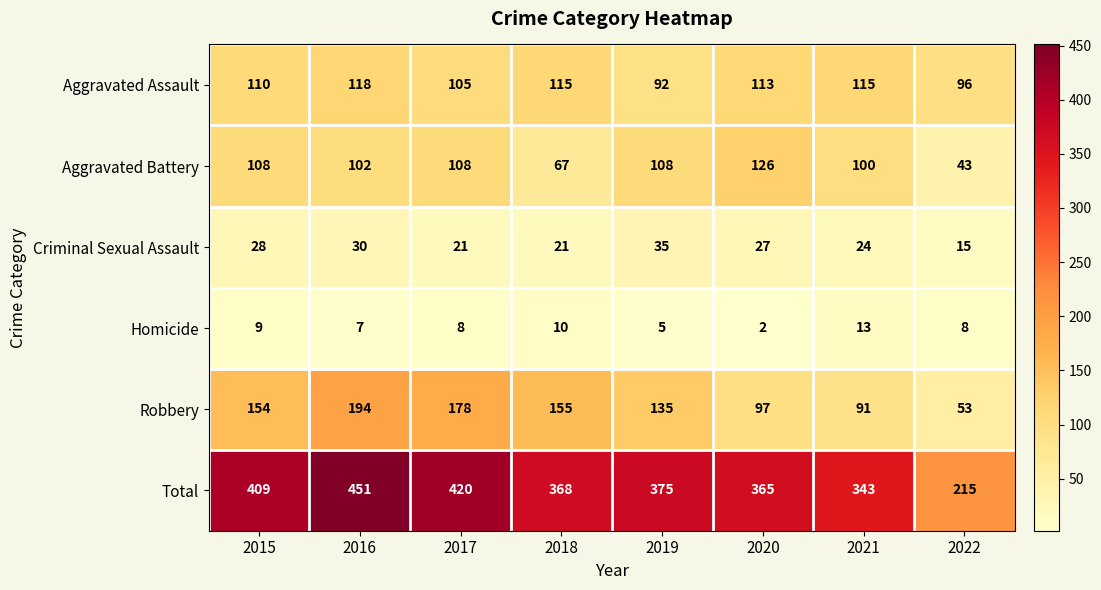

At 2018, list the series in order from largest to smallest.

Total, Robbery, Aggravated Assault, Aggravated Battery, Criminal Sexual Assault, Homicide